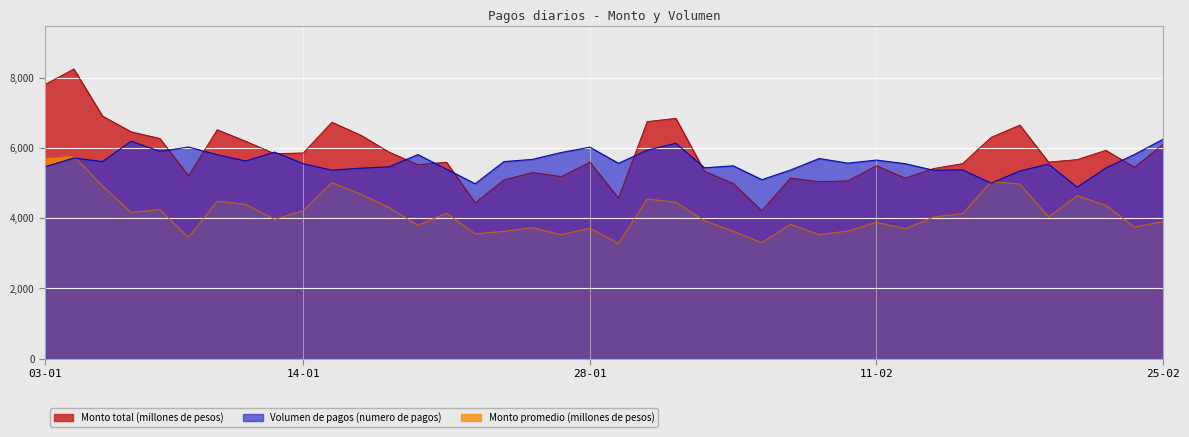

The value of Monto promedio (millones de pesos) at 14-02 is 1603.2. True or false?

False